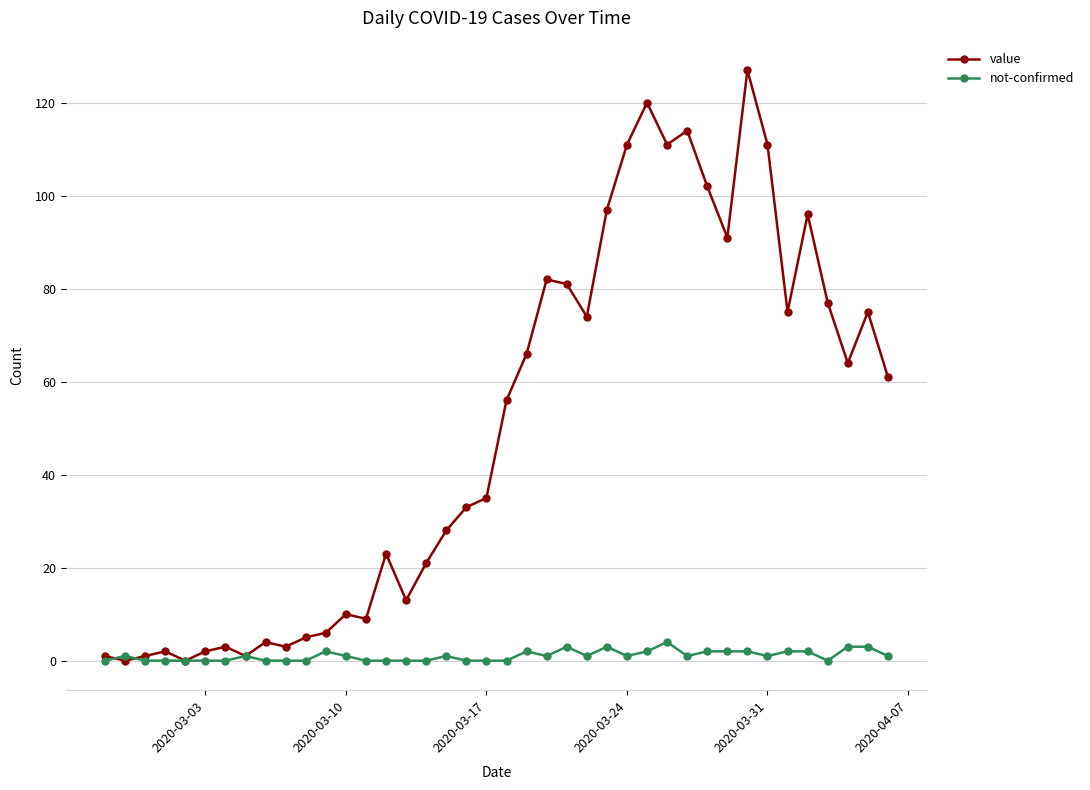

How many series are shown in this chart?

2